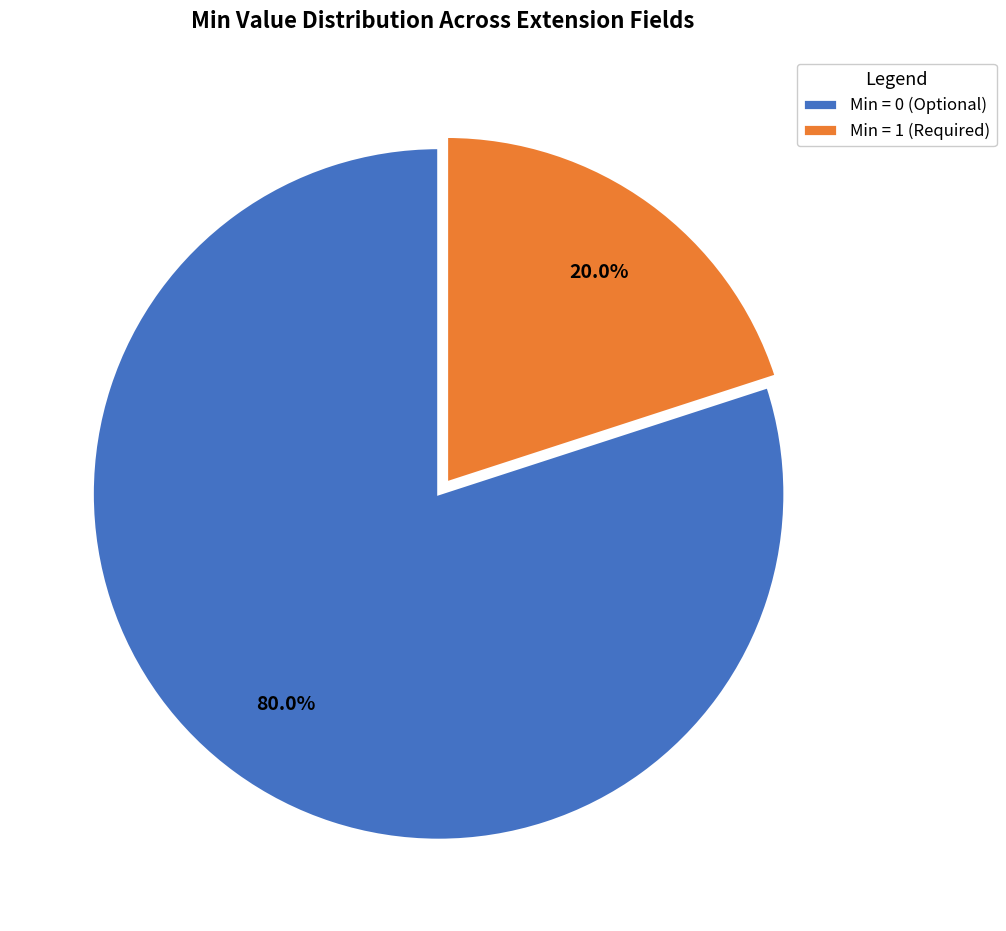

Which slice is the smallest?

Min = 1 (Required)